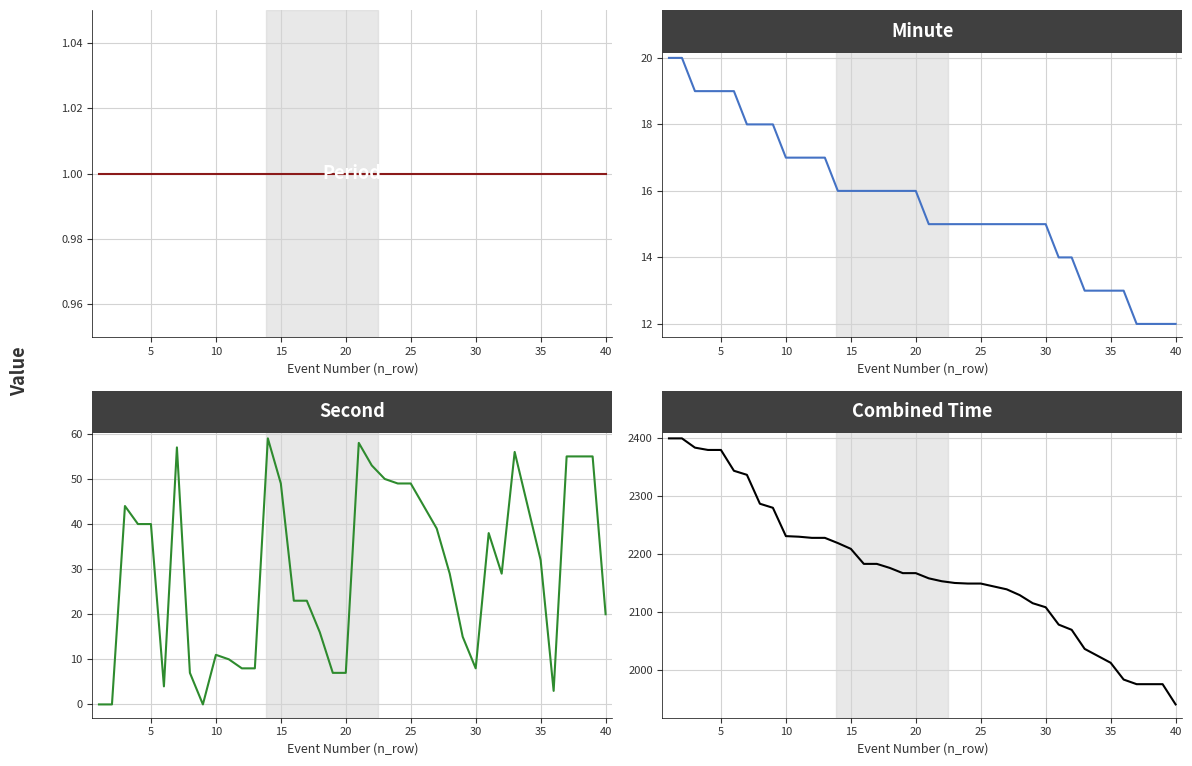

Is the value of Minute at 35 greater than the value of Combined Time at 15?

No